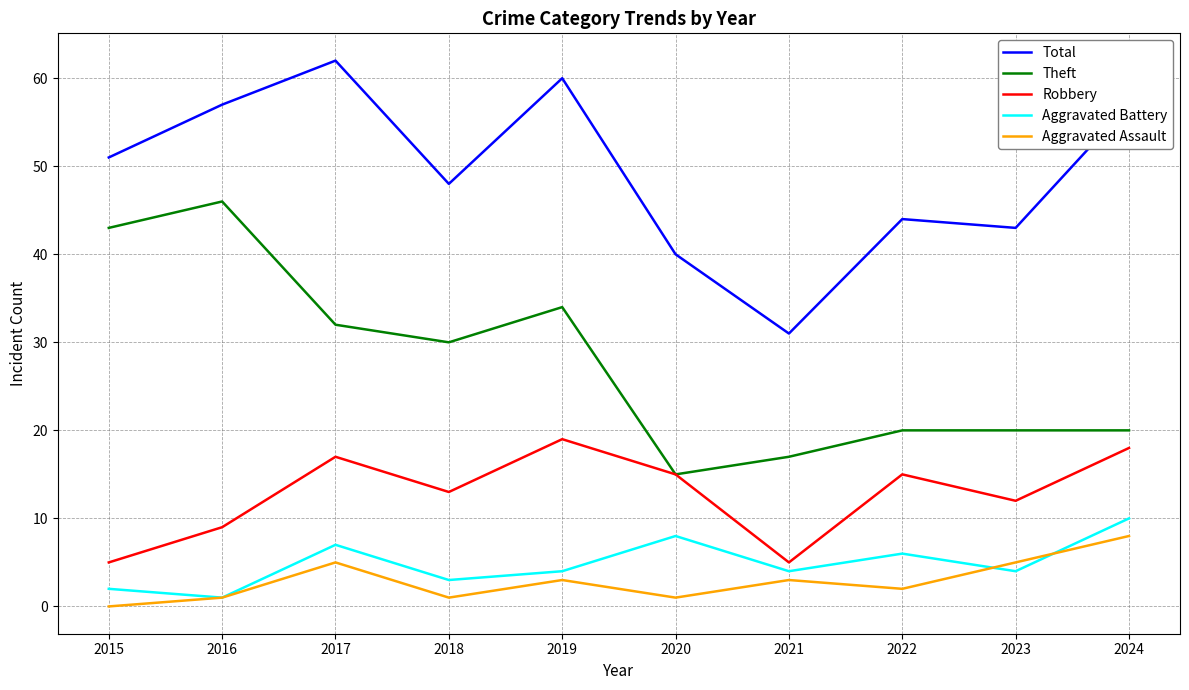

The value of Aggravated Battery at 2017 is 7. True or false?

True